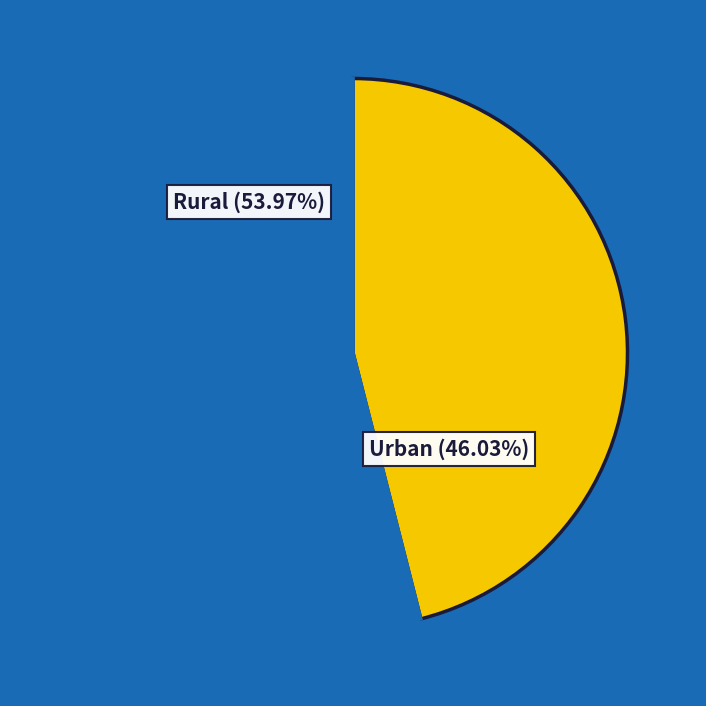

Is there a majority slice in this chart?

Yes